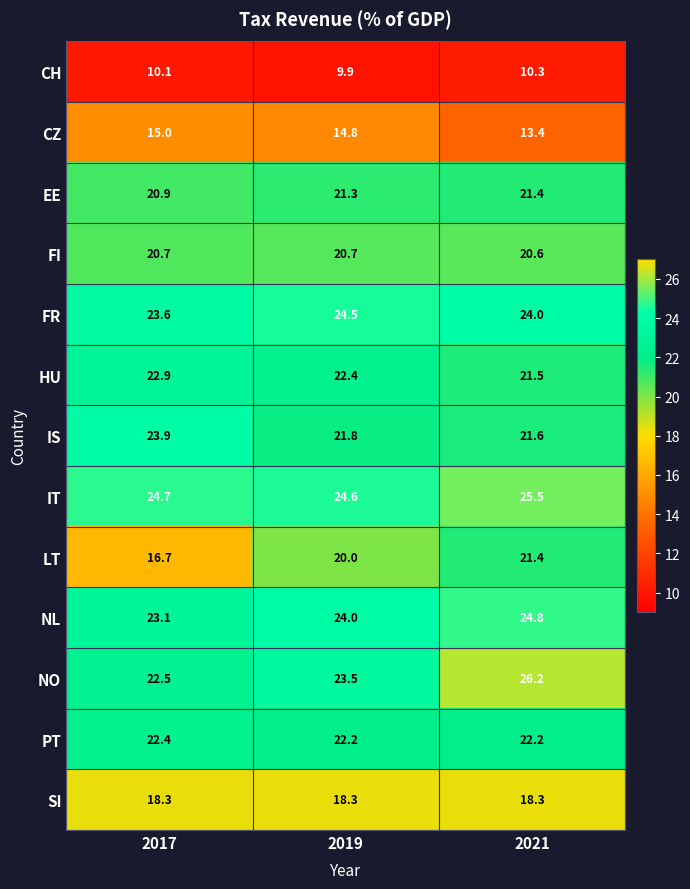

What is the difference between the maximum and second lowest values in the FR series?

0.5